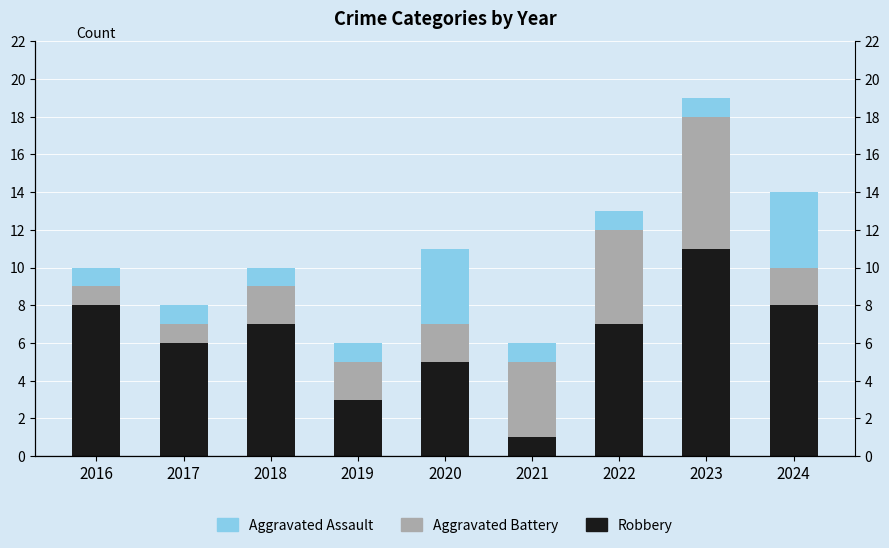

List the series in order of their peak value, highest first.

Robbery, Aggravated Battery, Aggravated Assault